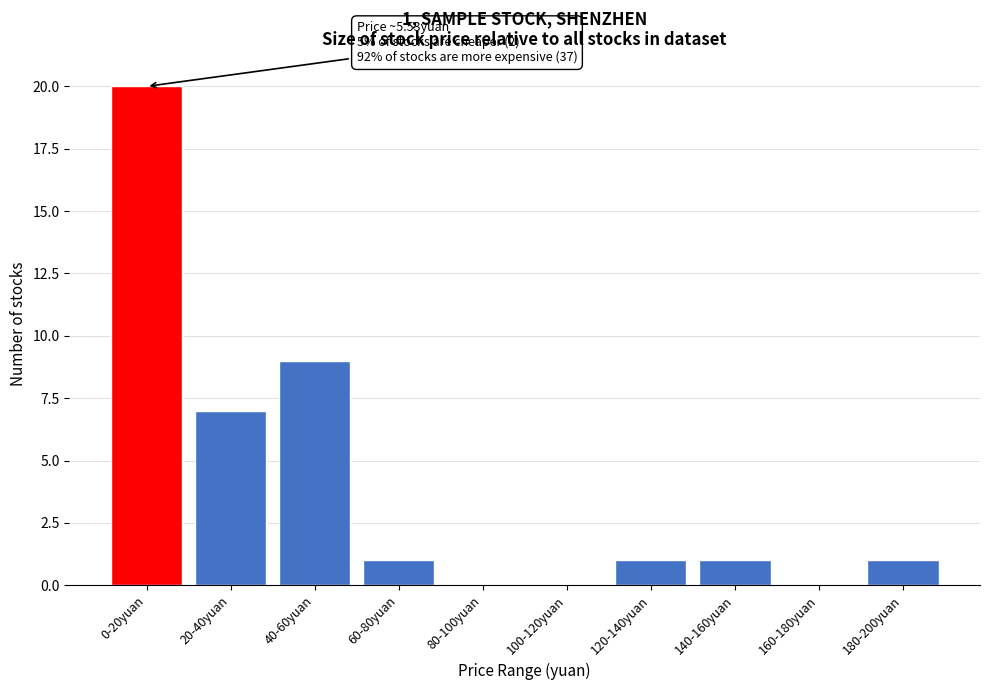

Reading right to left, list all the values displayed in this chart.

180-200yuan=1	160-180yuan=0	140-160yuan=1	120-140yuan=1	100-120yuan=0	80-100yuan=0	60-80yuan=1	40-60yuan=9	20-40yuan=7	0-20yuan=20